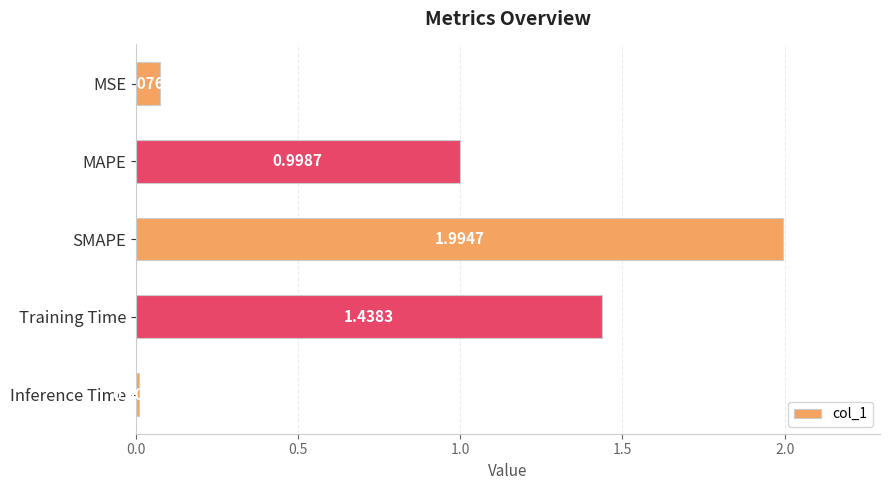

What is the label of the 4th bar from the bottom?

MAPE